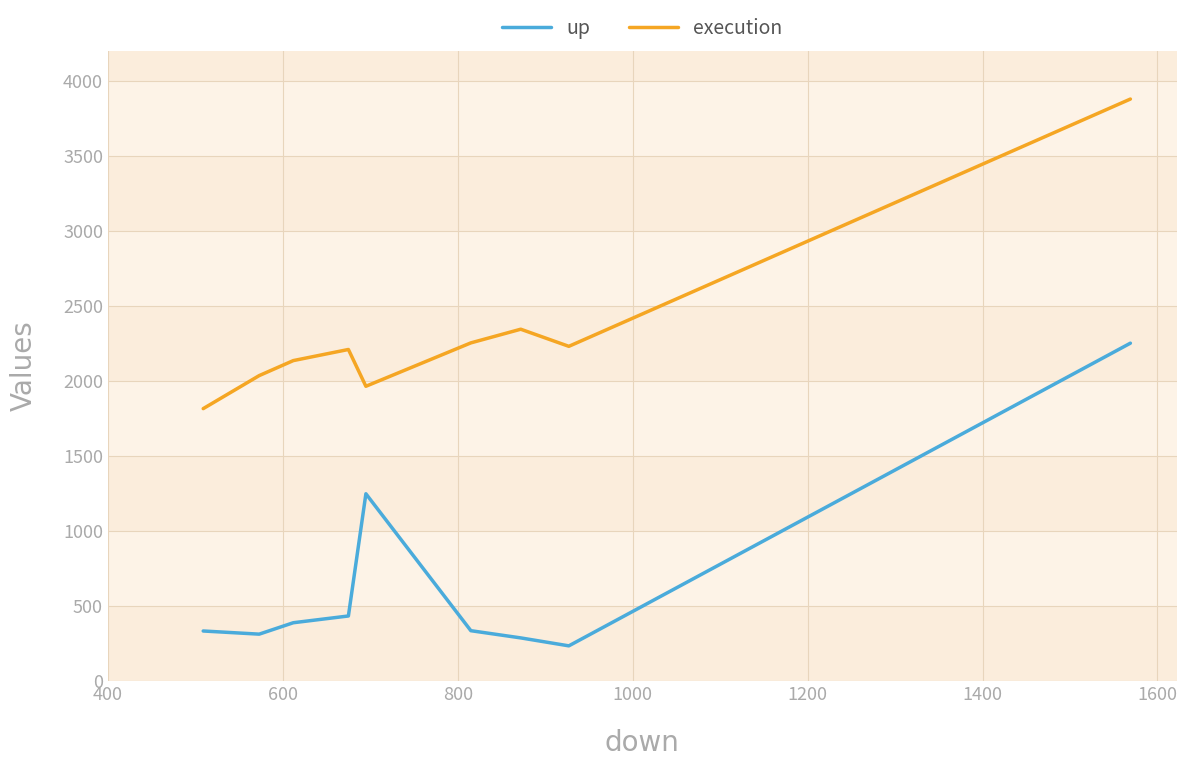

In execution, how many points are lower than both neighbors (excluding endpoints)?

2